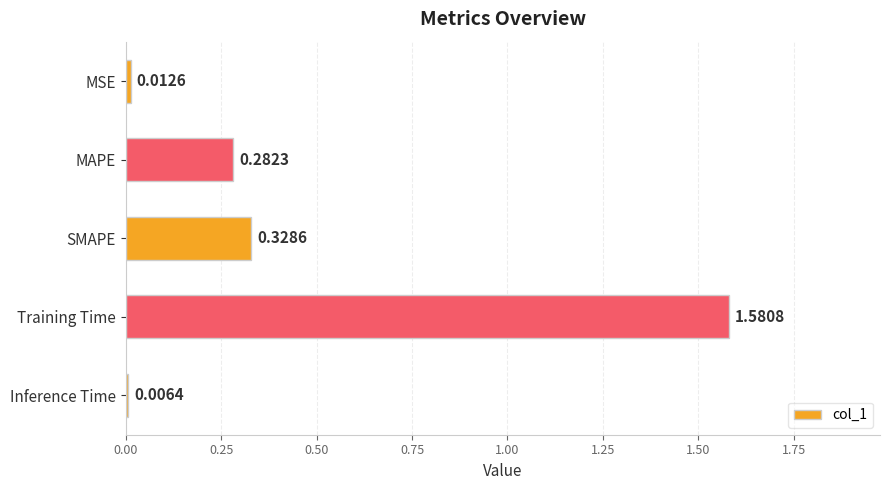

Which has a higher value, SMAPE or MAPE?

SMAPE